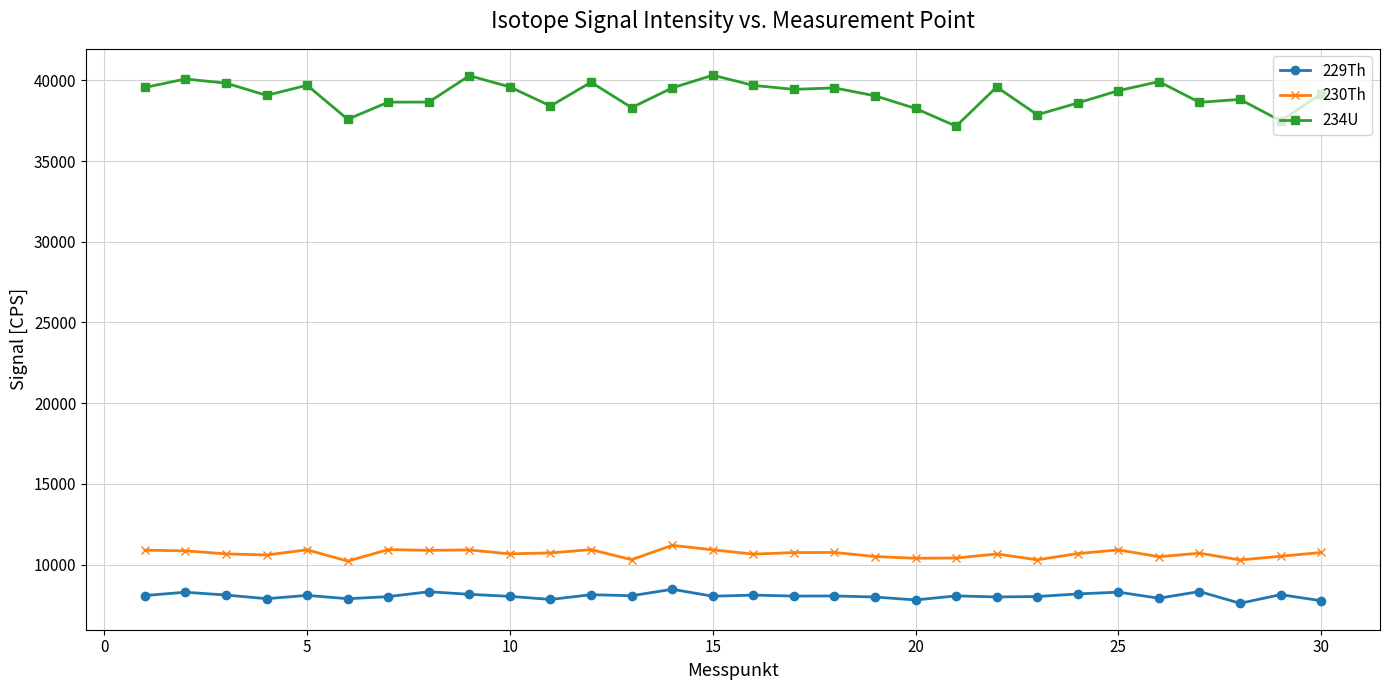

Rank the series by their maximum value, from lowest to highest.

229Th, 230Th, 234U